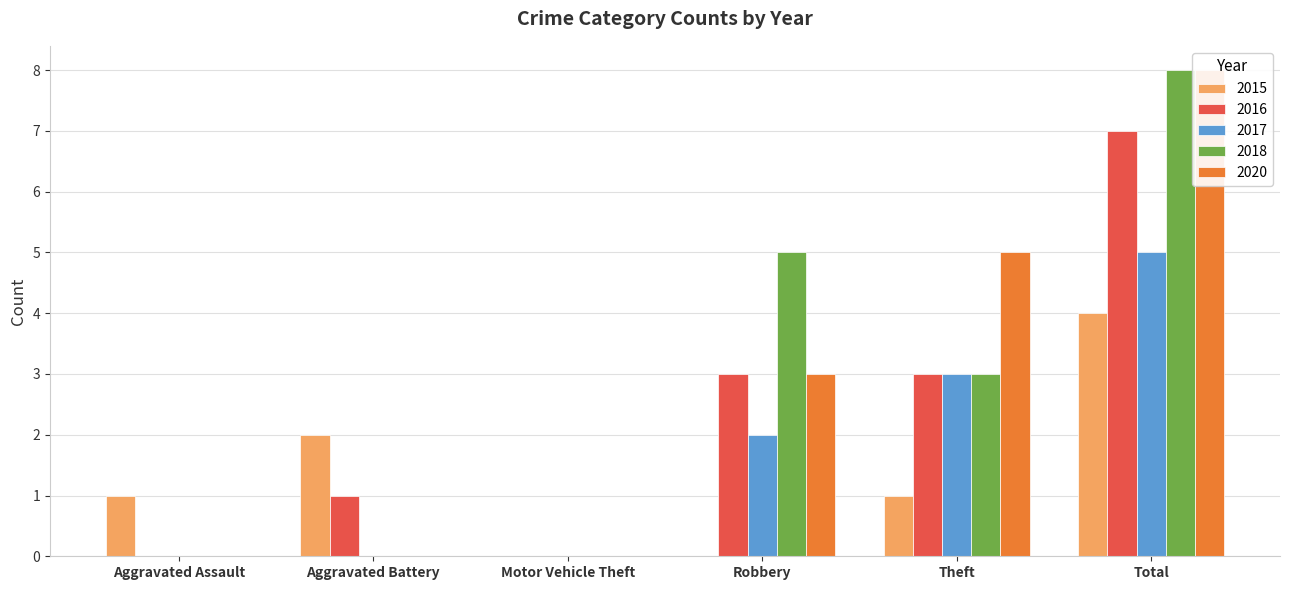

Which label corresponds to the largest value in the chart?

Total